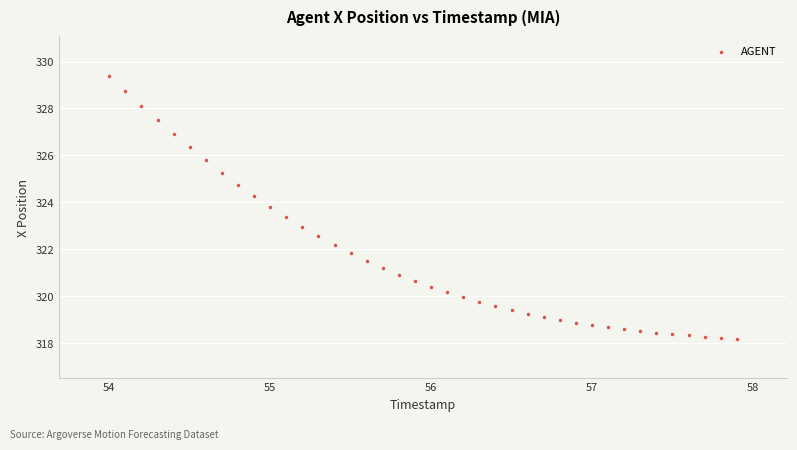

What is the range of X values (max minus min)?

3.9